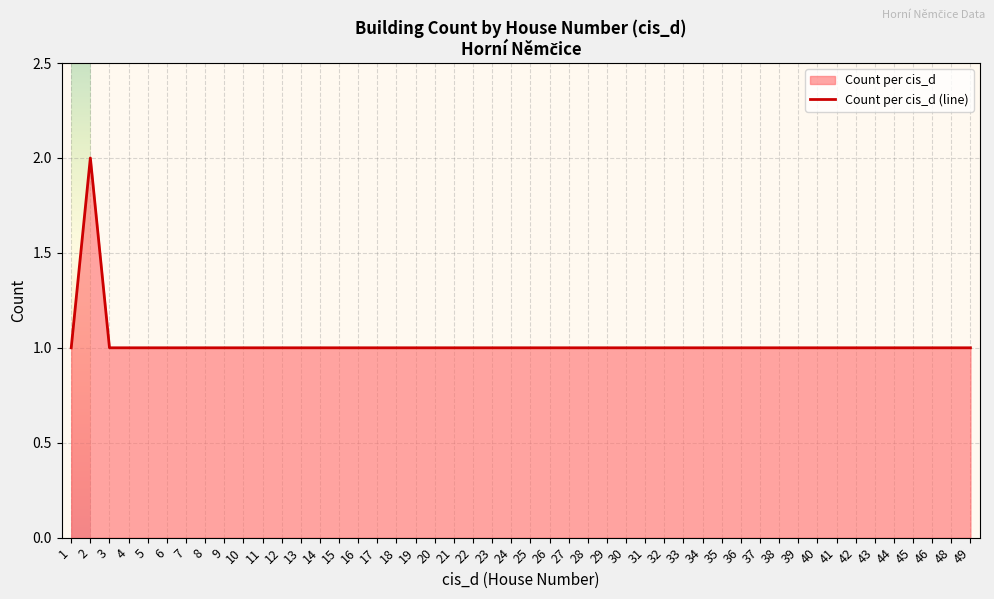

The chart shows a value of 1 at 20. True or false?

True